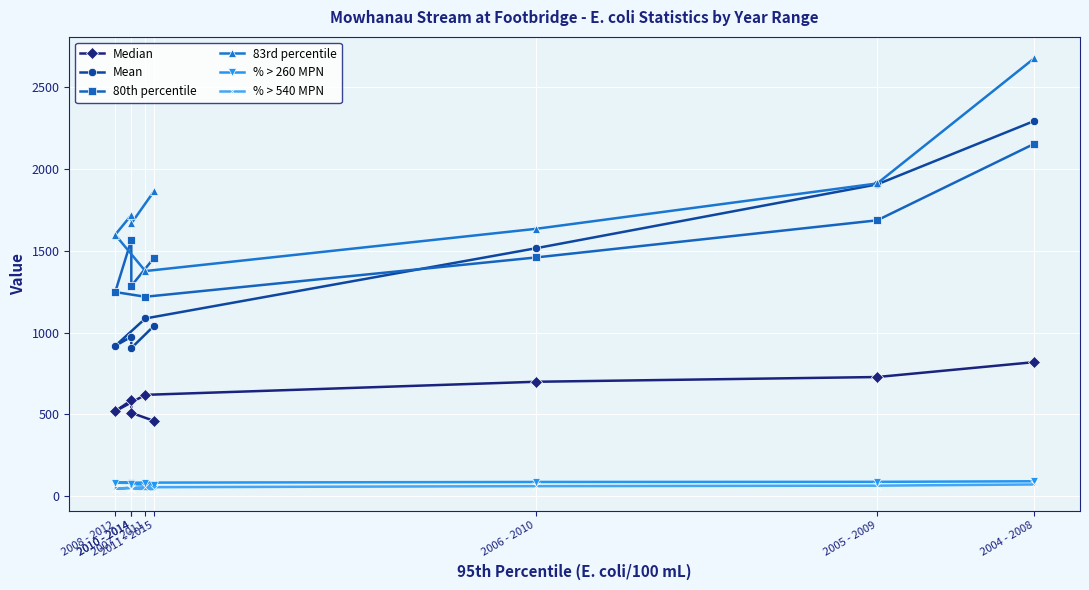

Which series has the largest total across all categories?

83rd percentile